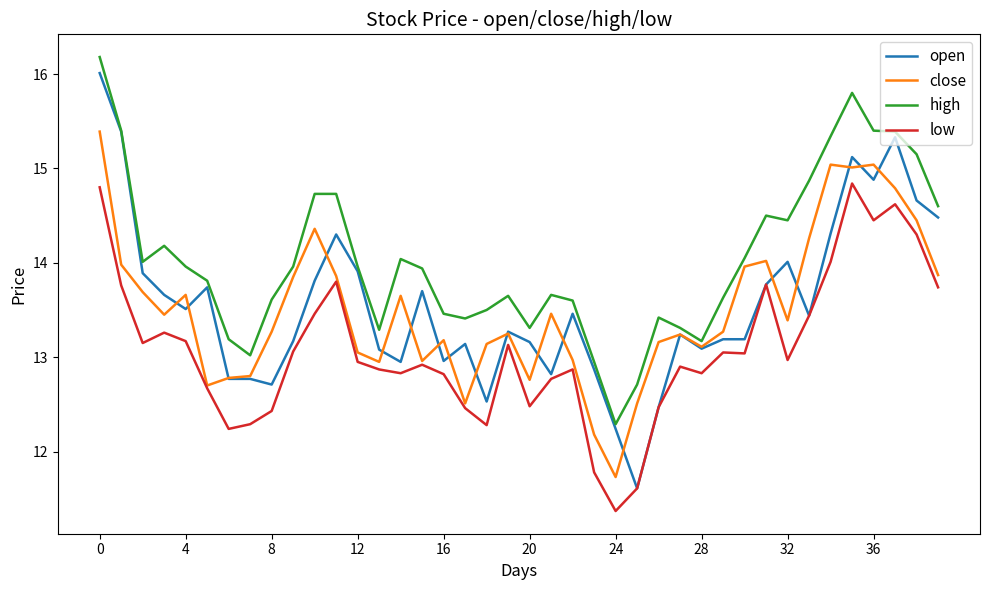

What is the smallest value displayed?

11.4